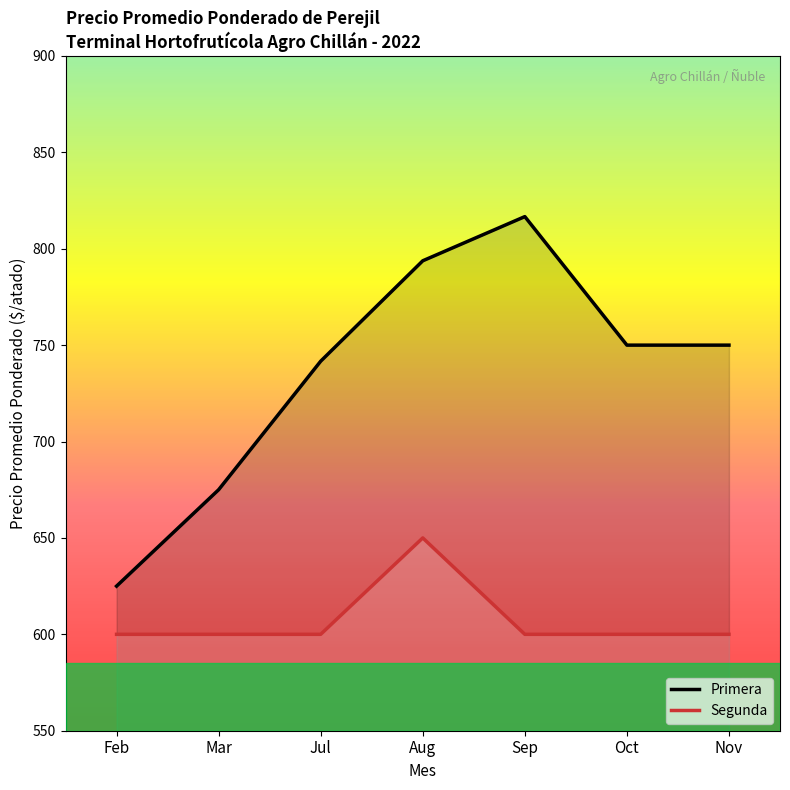

Which series changed the most between Feb and Nov?

Primera